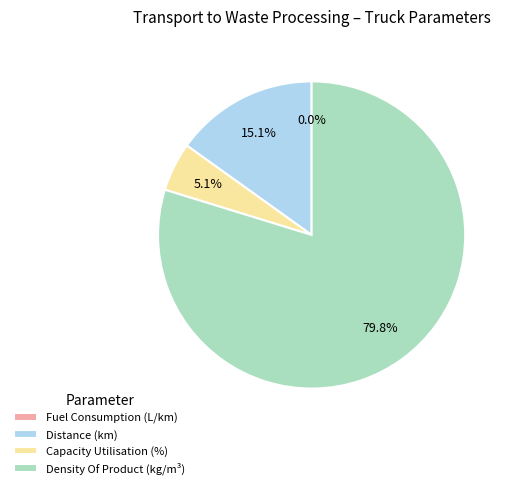

Which slice is the largest?

Density Of Product (kg/m³)